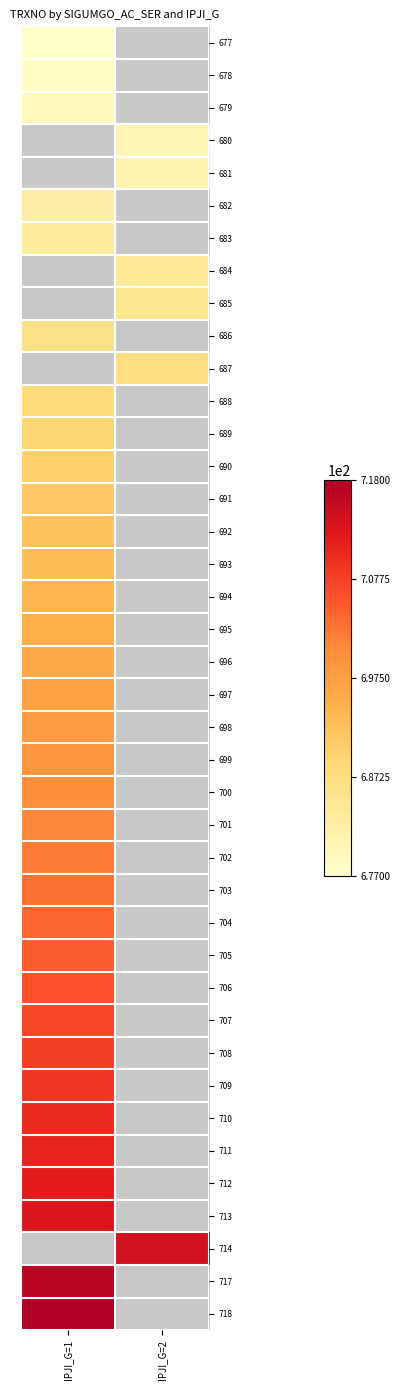

At how many categories does at least one series exceed 706?

2